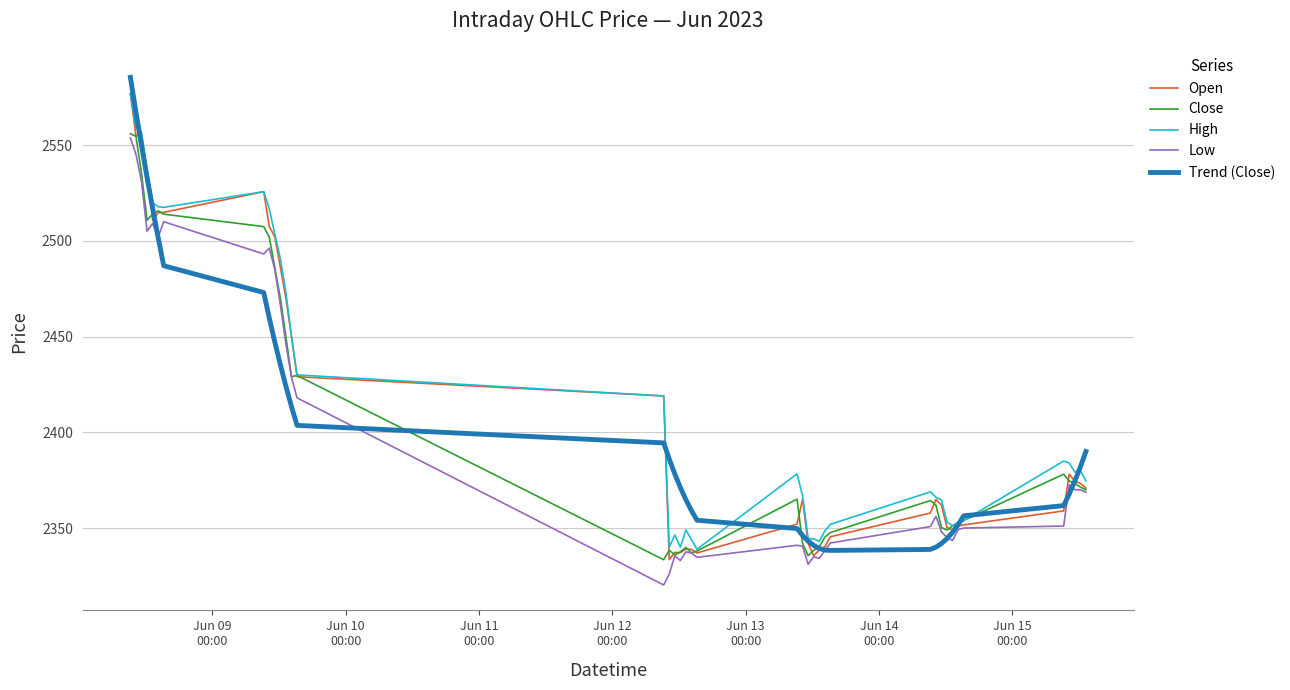

What is the maximum value for Trend (Close)?

2585.4